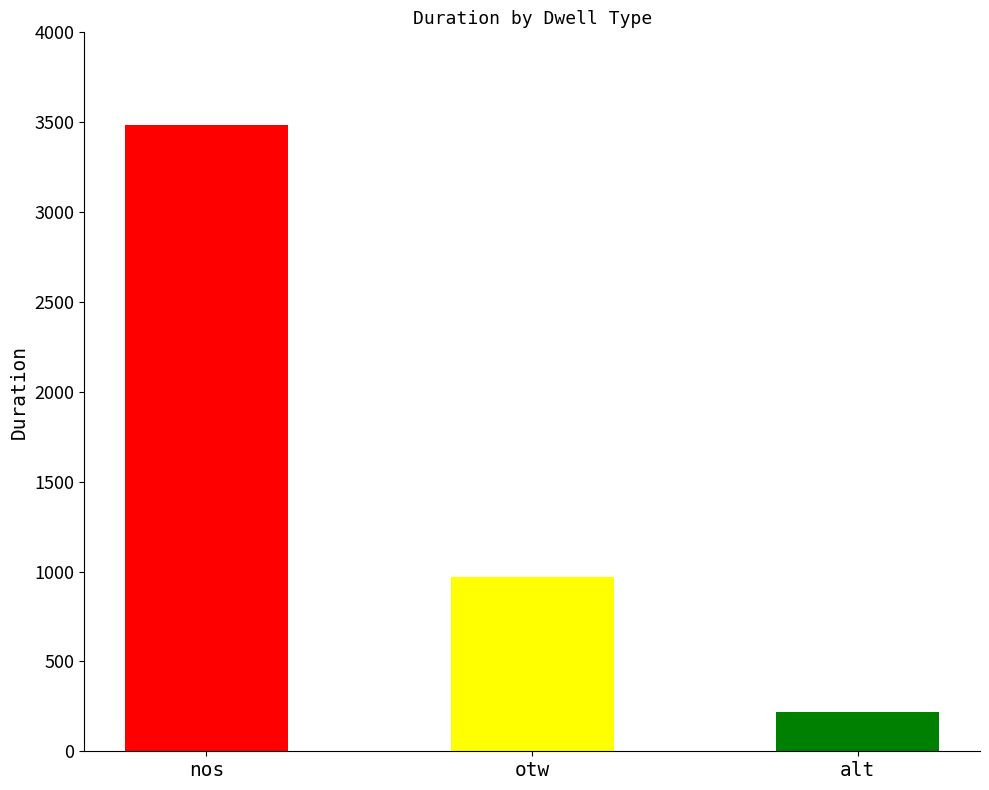

List the labels in order of value, smallest first.

alt, otw, nos